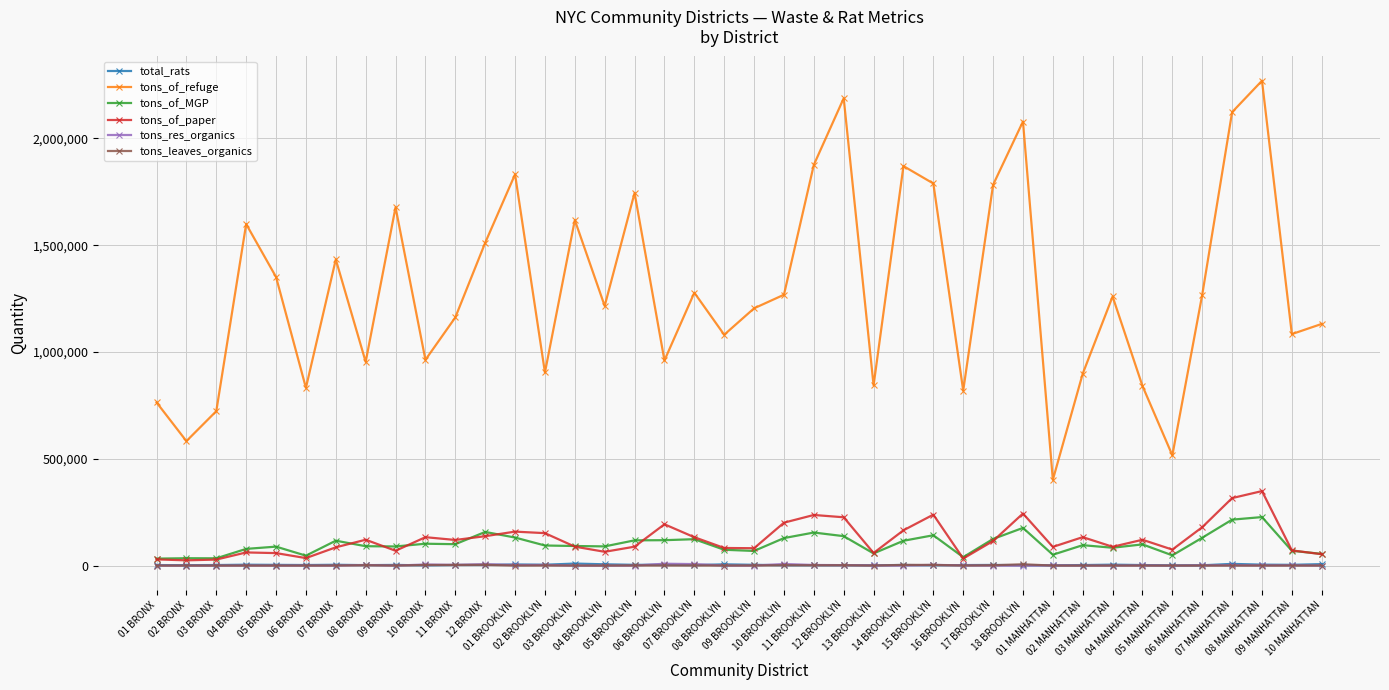

True or false: tons_of_paper has more than 2 points higher than both neighbors.

True